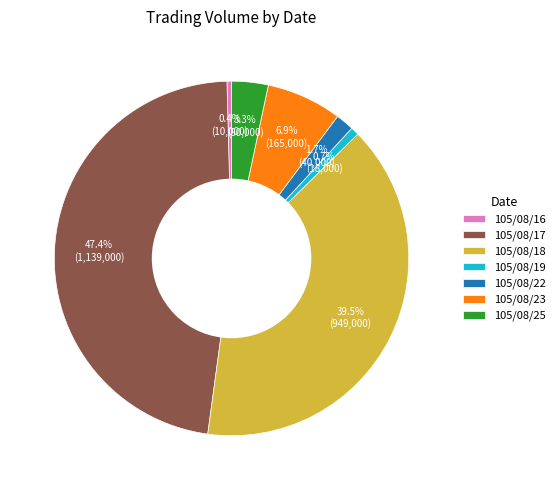

How many segments does this pie chart have?

7